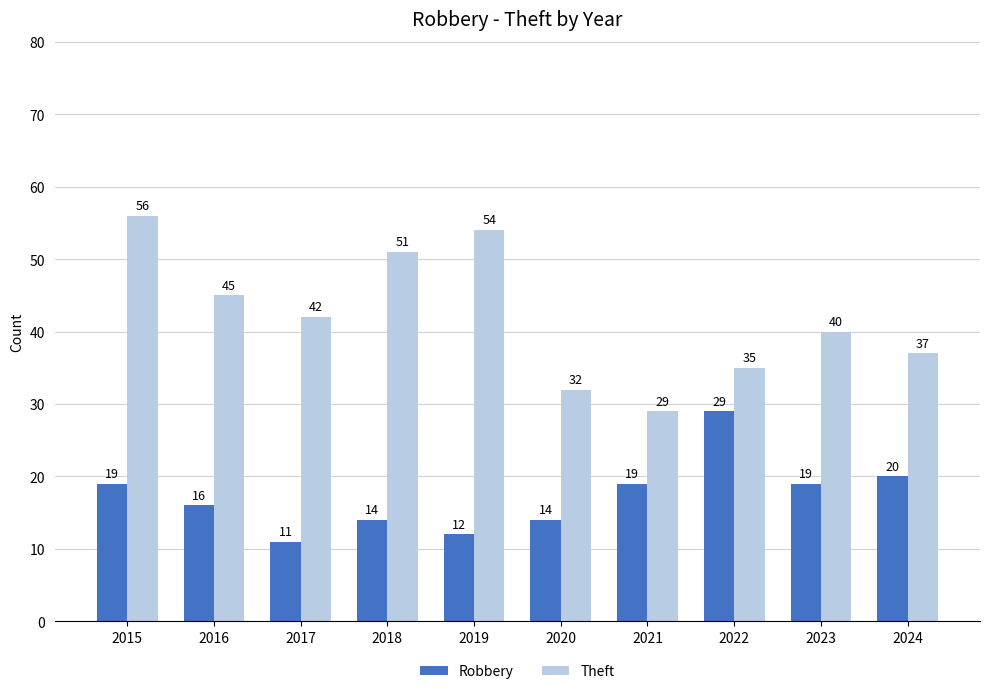

What is the difference between the maximum and minimum values in the Robbery series?

18